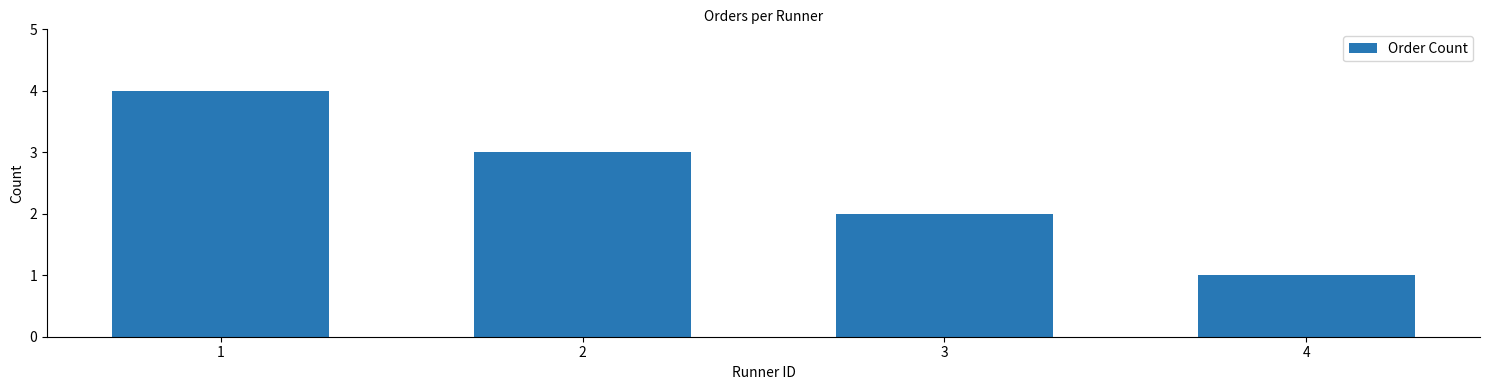

Between 2 and 3, which is larger?

2